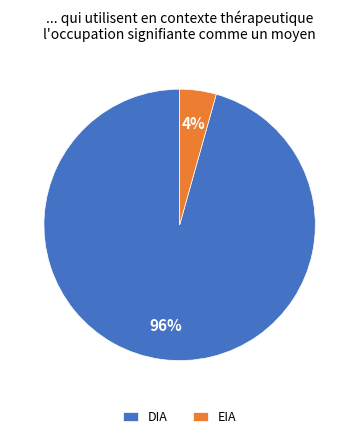

How many slices are in this pie chart?

2